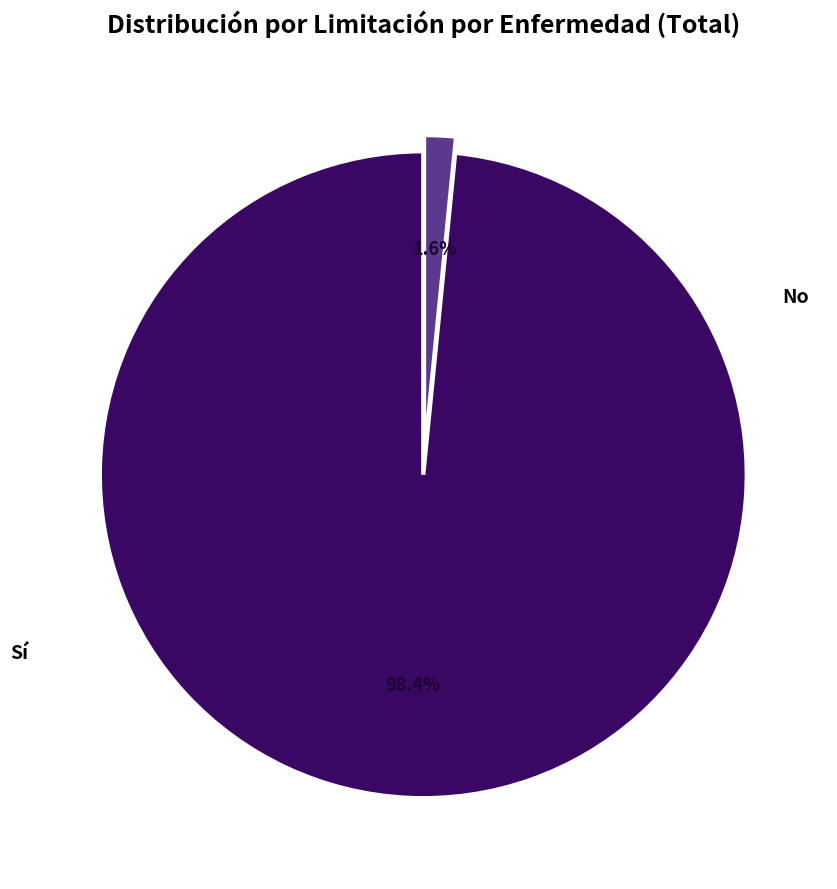

Which category has the smallest portion of the pie?

Sí